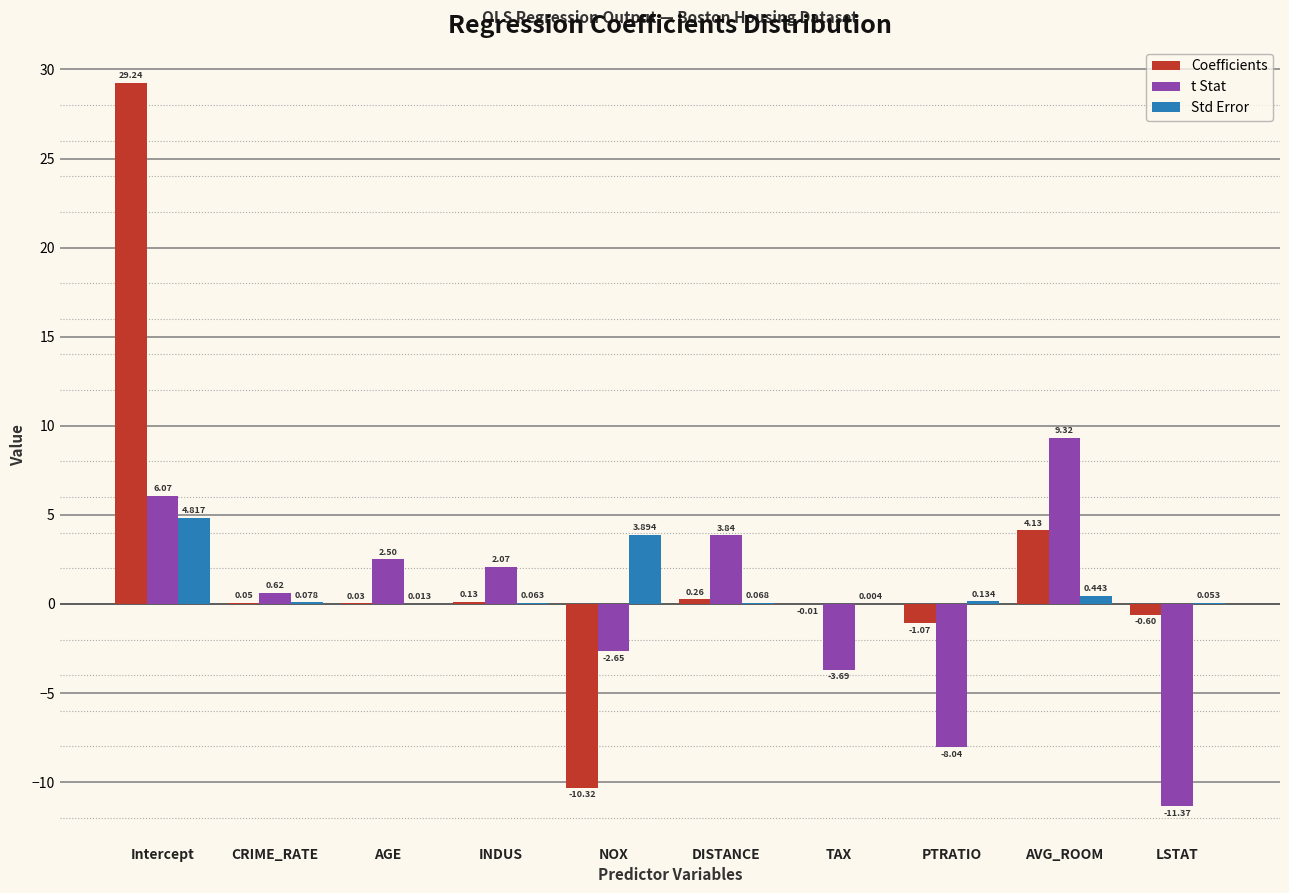

Which series changed the most between DISTANCE and TAX?

t Stat